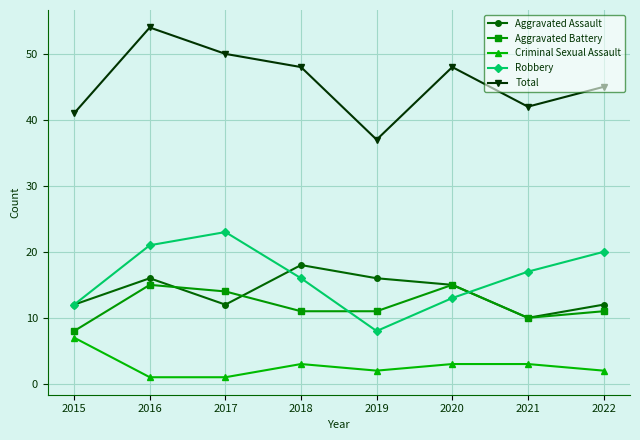

Rank the series at 2018 from lowest to highest value.

Criminal Sexual Assault, Aggravated Battery, Robbery, Aggravated Assault, Total